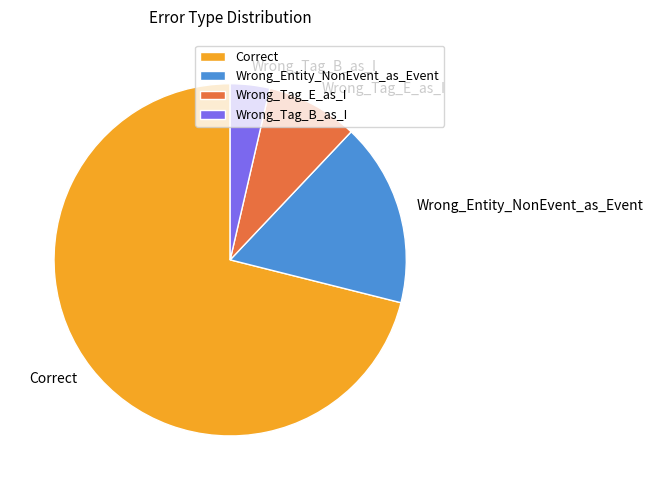

The Correct slice represents 71% of the pie. True or false?

True